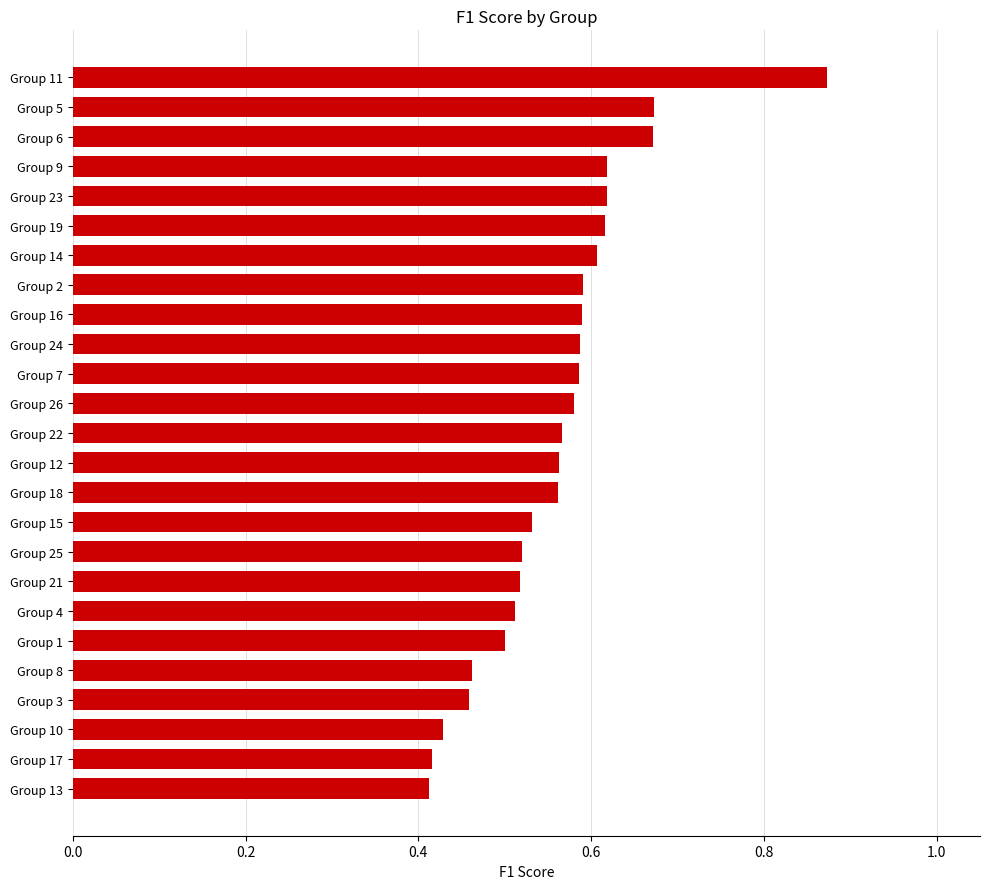

What is the change in value from Group 1 to Group 6?

+0.2